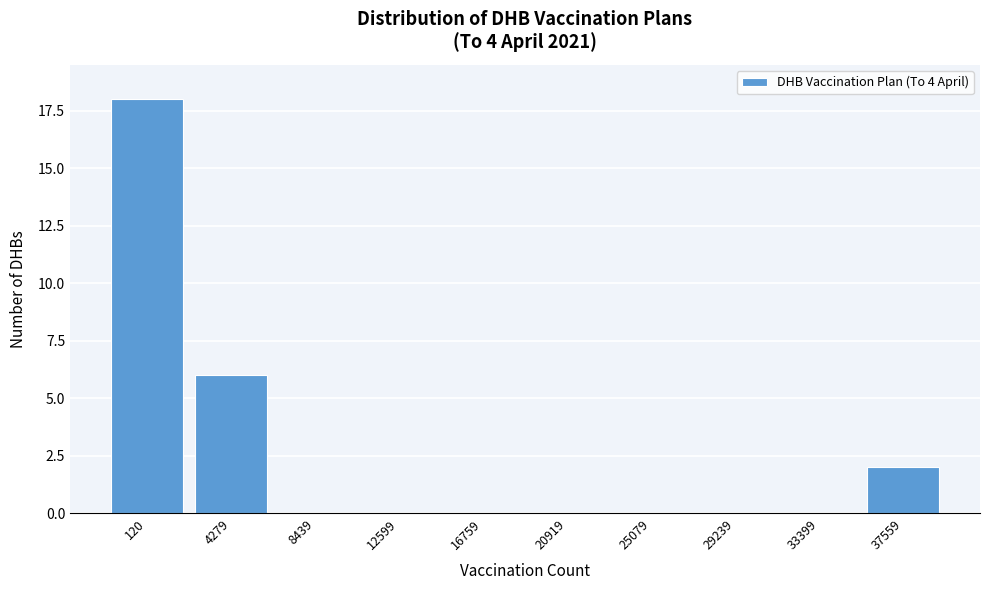

What is the sum of all values?

26